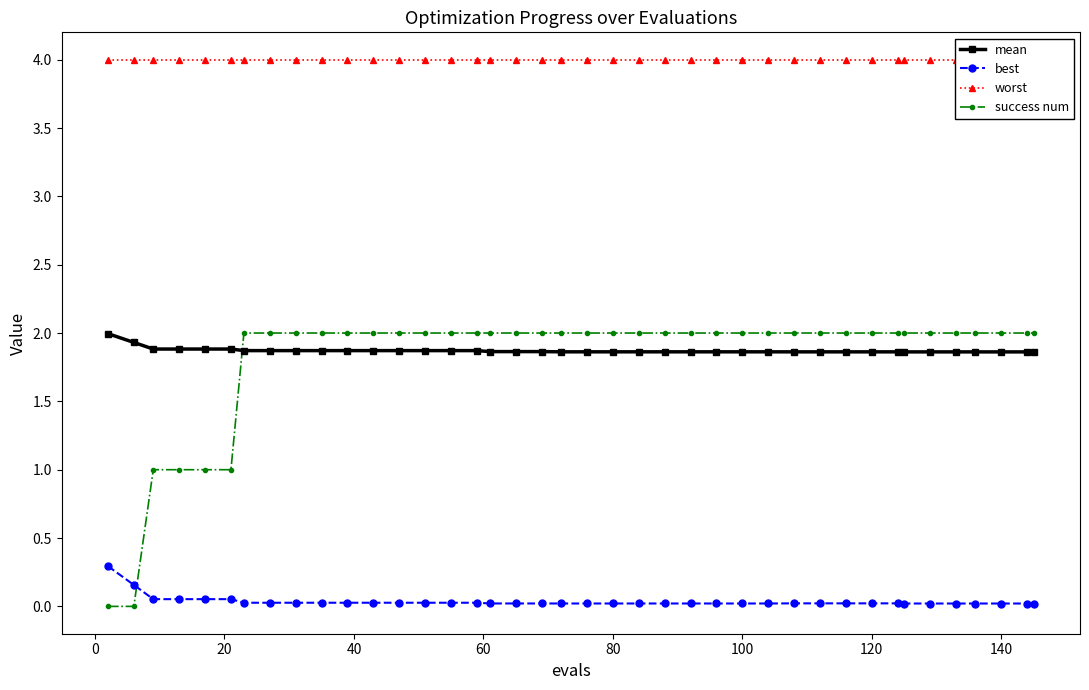

True or false: mean and success num intersect in this chart.

True